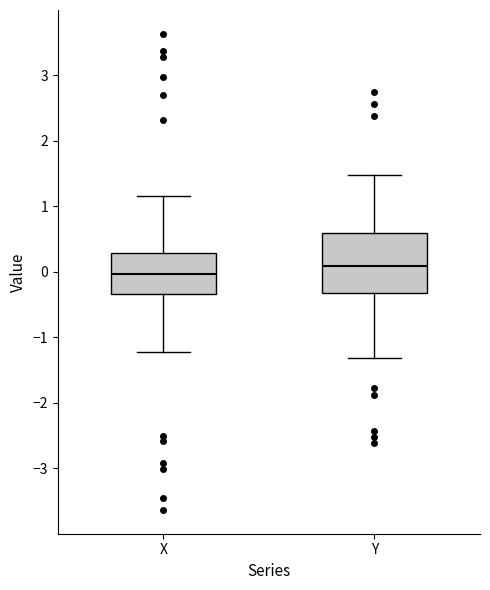

Reading left to right, transcribe this box plot: for each box, give where its median line is, the range the box spans, and where its two whiskers end, as read against the y-axis. The values are not printed on the chart, so give them approximately, as read against the axis.

X: median 0.0, box -0.3 to 0.3, whiskers -1.2 to 1.2
Y: median 0.1, box -0.3 to 0.6, whiskers -1.3 to 1.5